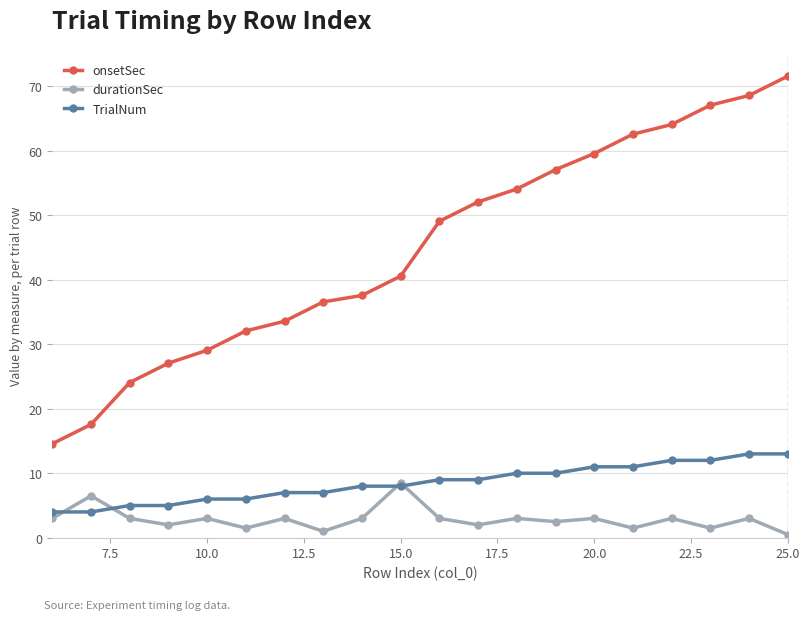

True or false: onsetSec and durationSec intersect in this chart.

False